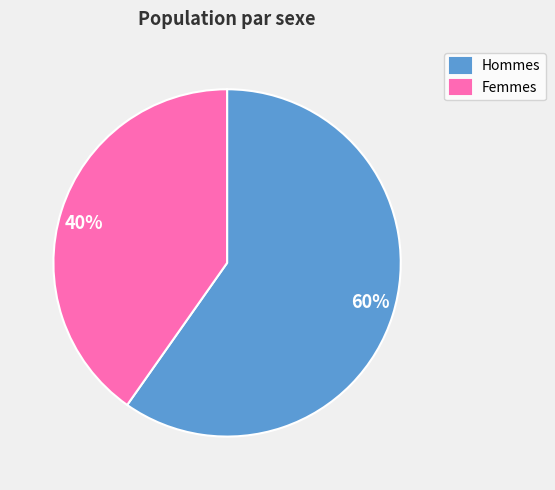

Approximately how many times larger is the value at 40% compared to 60%?

0.7